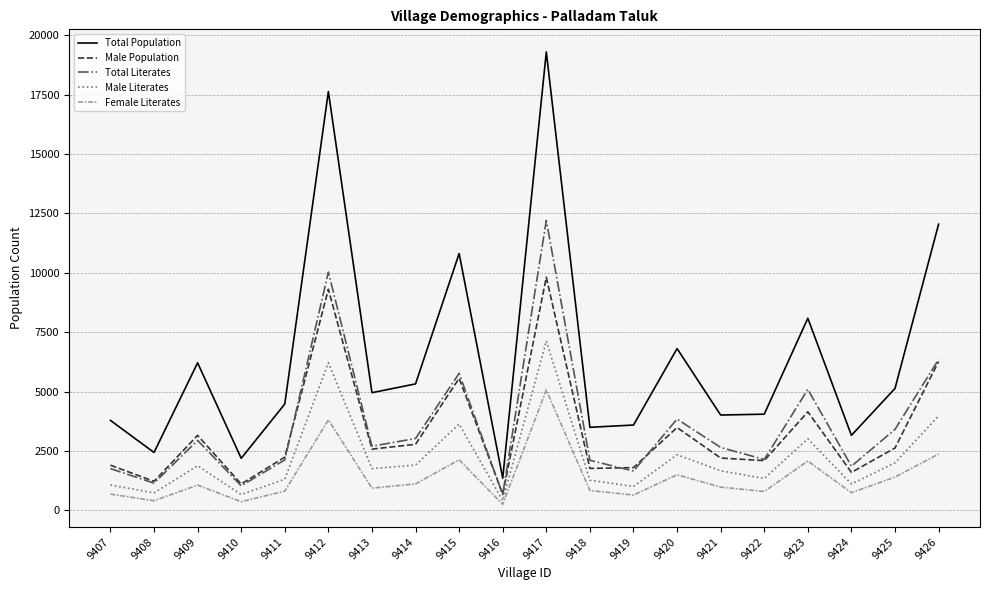

Is it true that Male Population equals 682 at 9416?

True